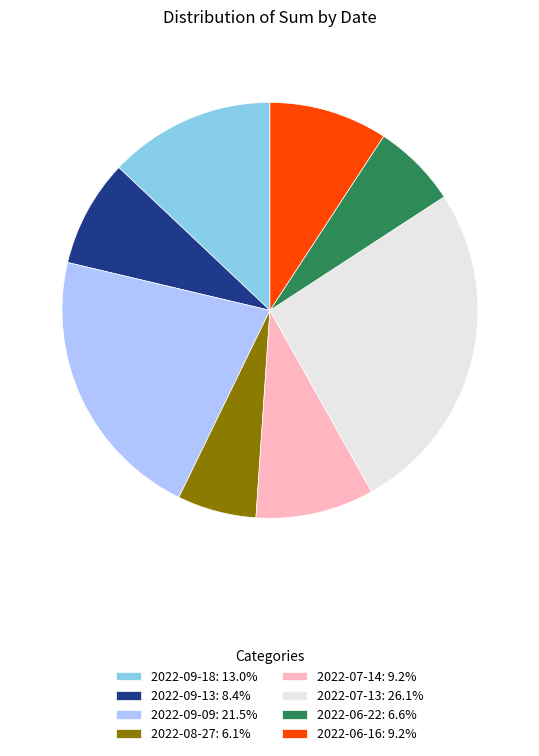

Is there a majority slice in this chart?

No